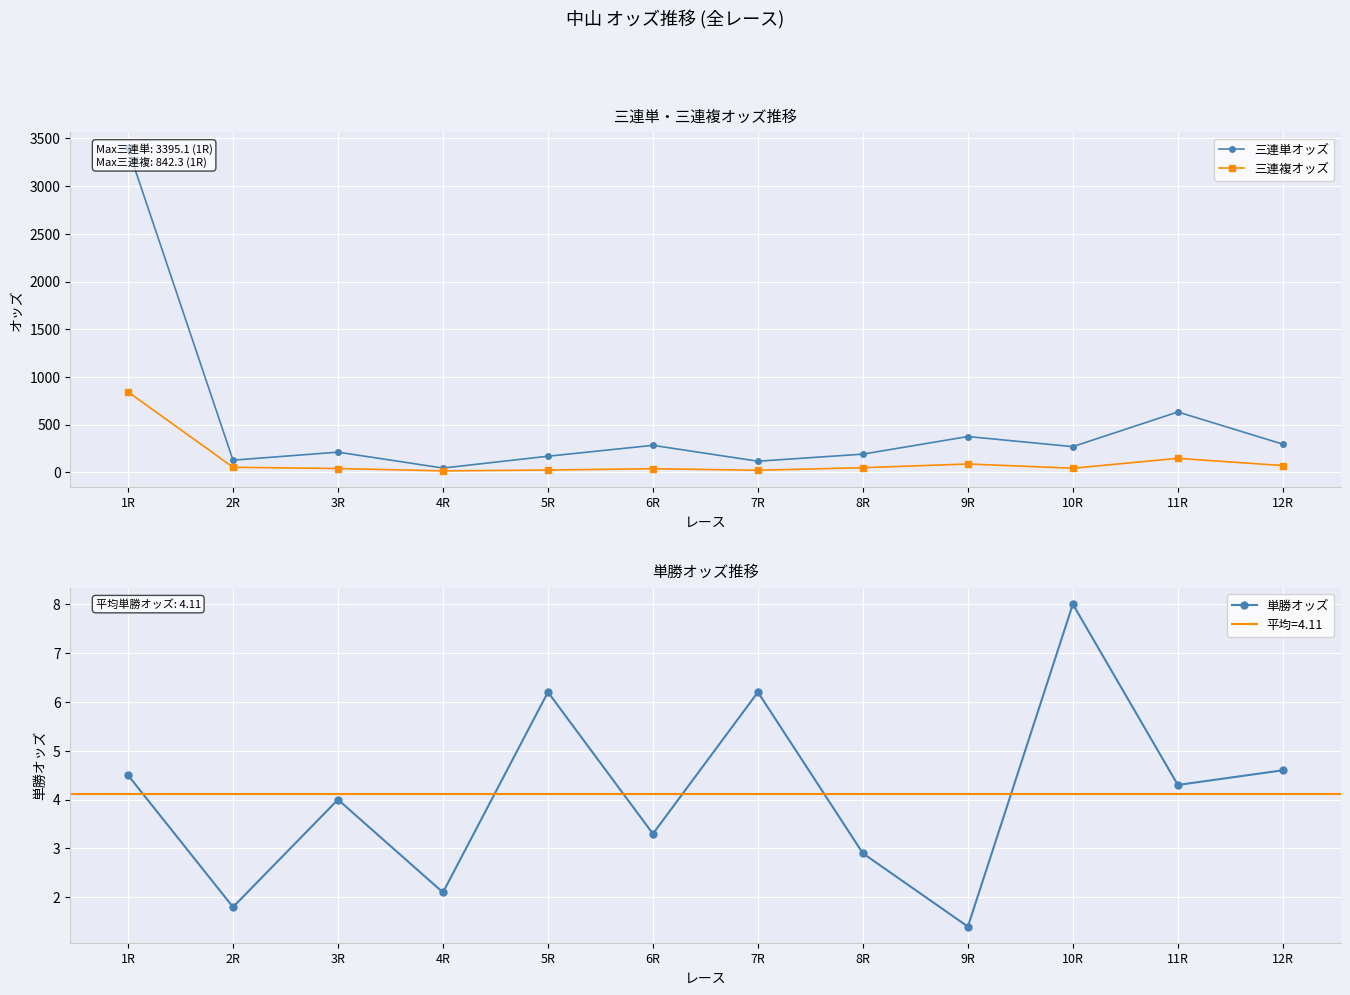

What is the sum of all 三連単オッズ values?

6097.0